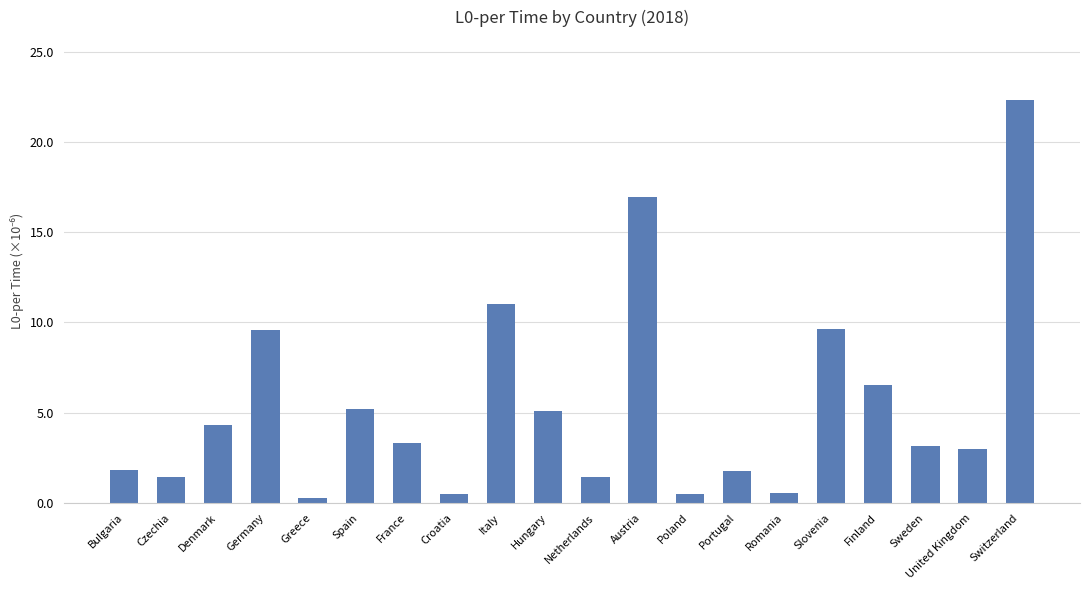

What position from the right is Bulgaria?

20